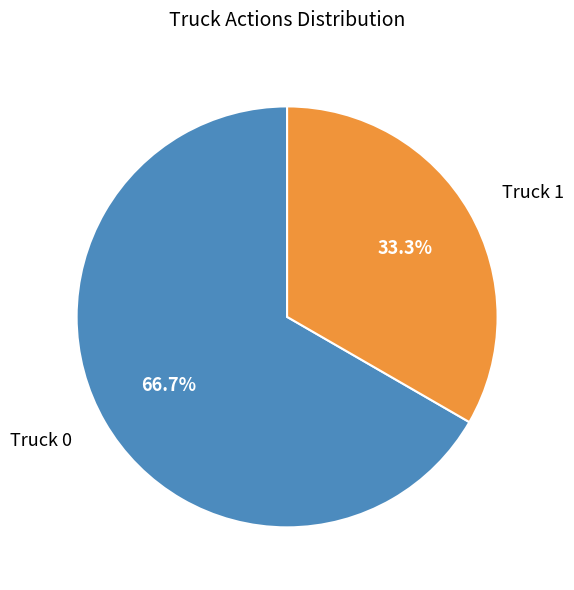

Does any single category account for the majority?

Yes